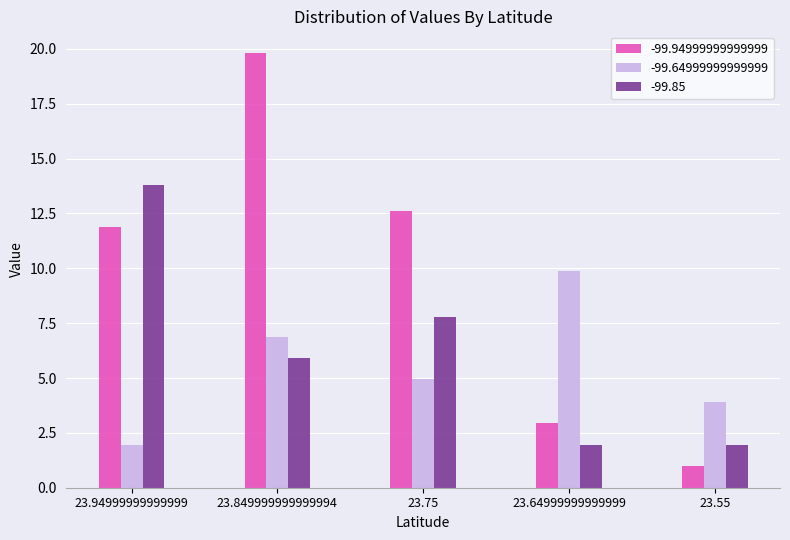

True or false: -99.64999999999999 has a value of 5.9 at 23.64999999999999.

False